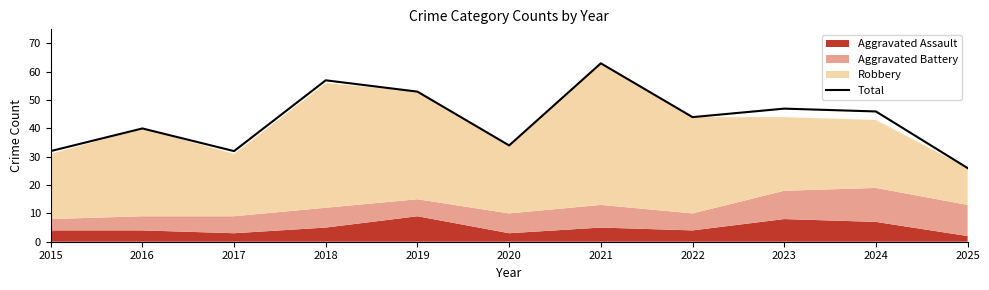

The value at 2019 is 53. True or false?

True